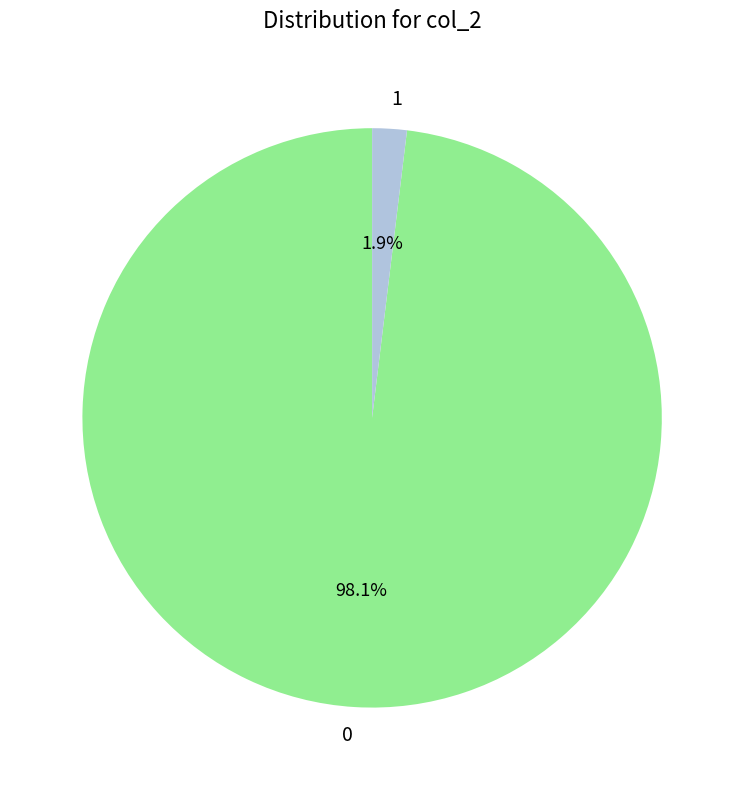

Does 1 represent more than half of the total?

No